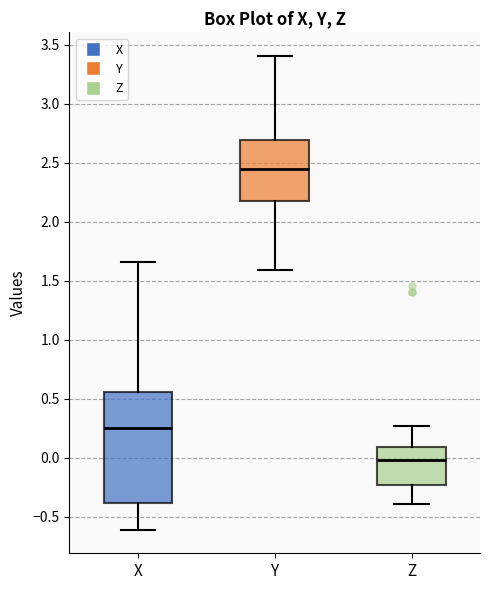

Reading left to right, transcribe this box plot: for each box, give where its median line is, the range the box spans, and where its two whiskers end, as read against the y-axis. The values are not printed on the chart, so give them approximately, as read against the axis.

X: median 0.25, box -0.40 to 0.55, whiskers -0.60 to 1.65
Y: median 2.45, box 2.20 to 2.70, whiskers 1.60 to 3.40
Z: median 0.00, box -0.25 to 0.10, whiskers -0.40 to 0.25